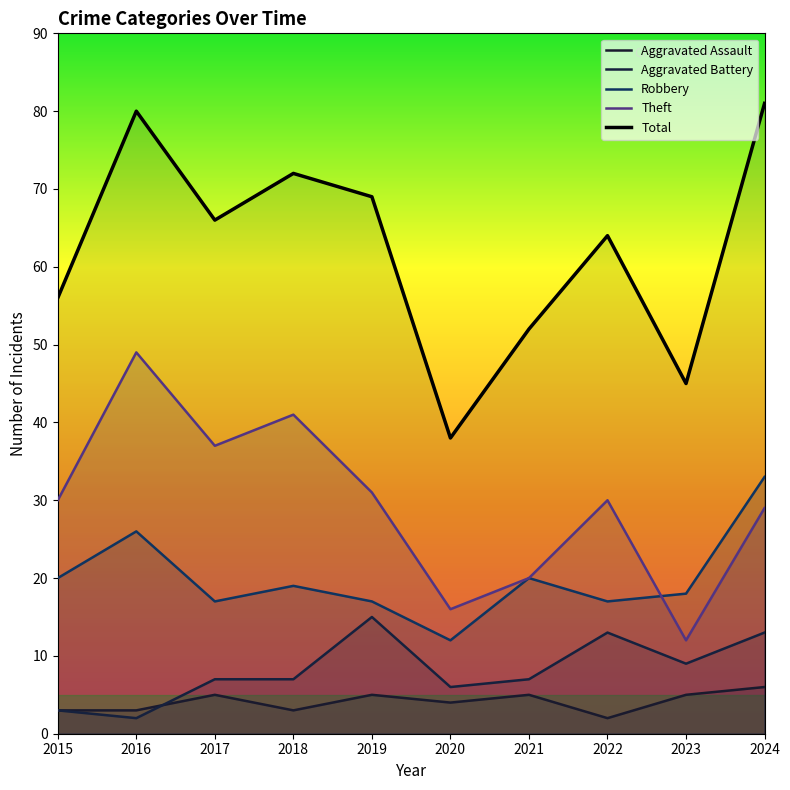

What is the total value across all series at 2022?

126